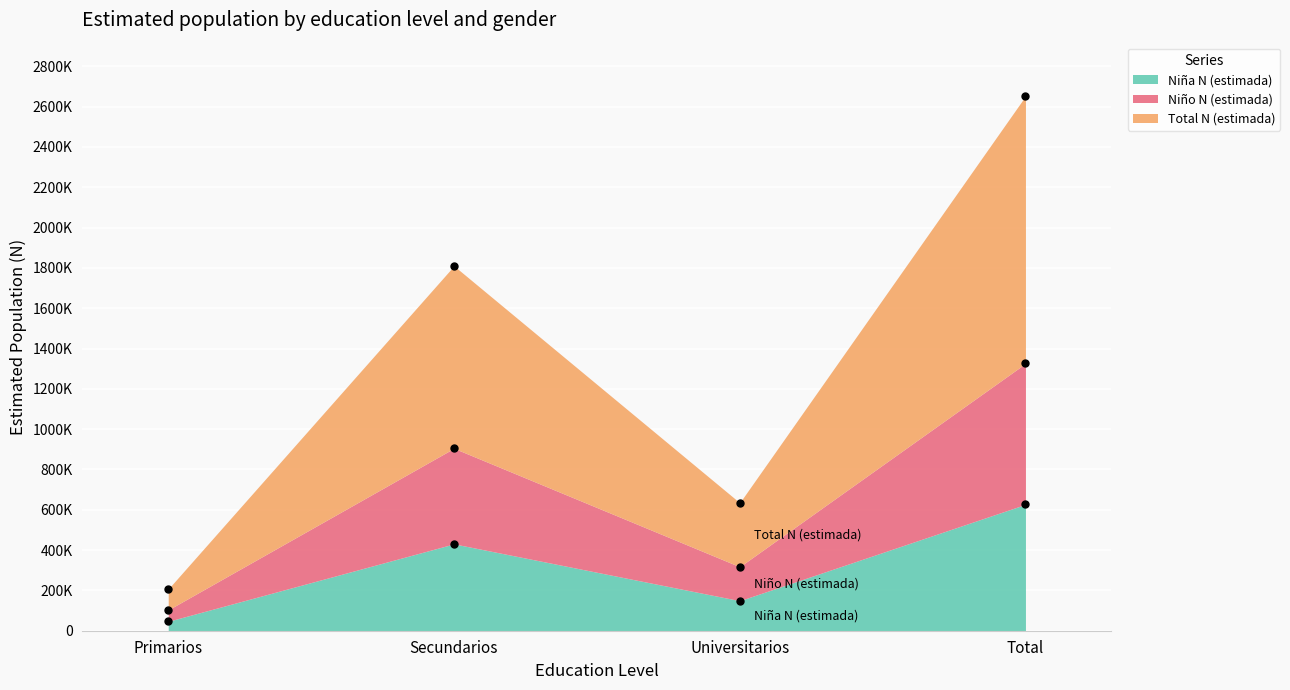

At which category is the sum across all series the highest?

Total